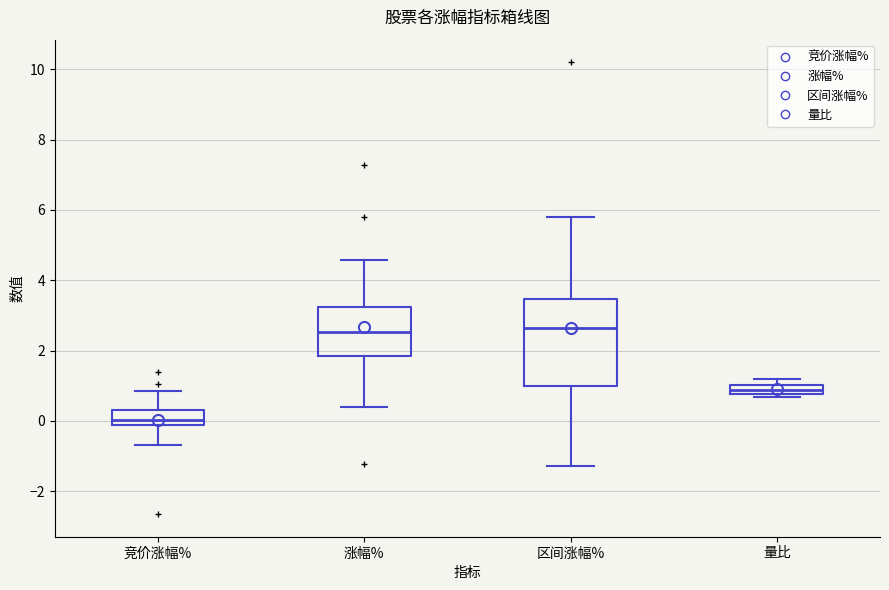

Which box's median line is the lowest?

竞价涨幅%